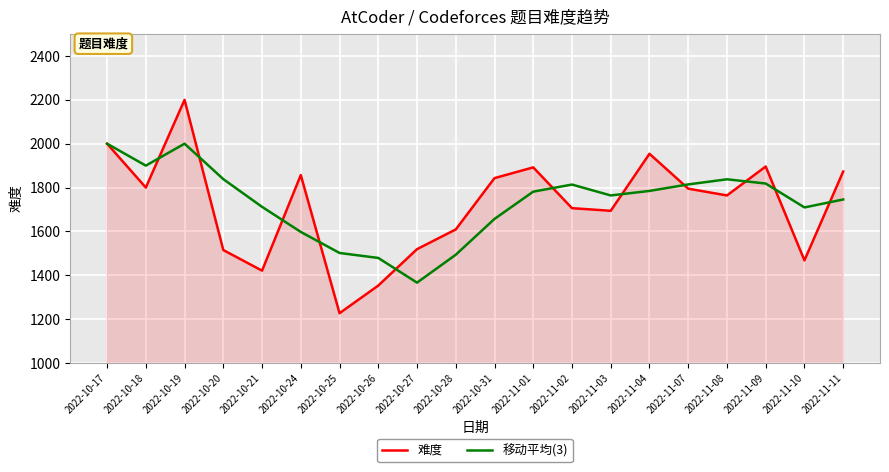

What is the total value across all series at 2022-11-02?

3519.7